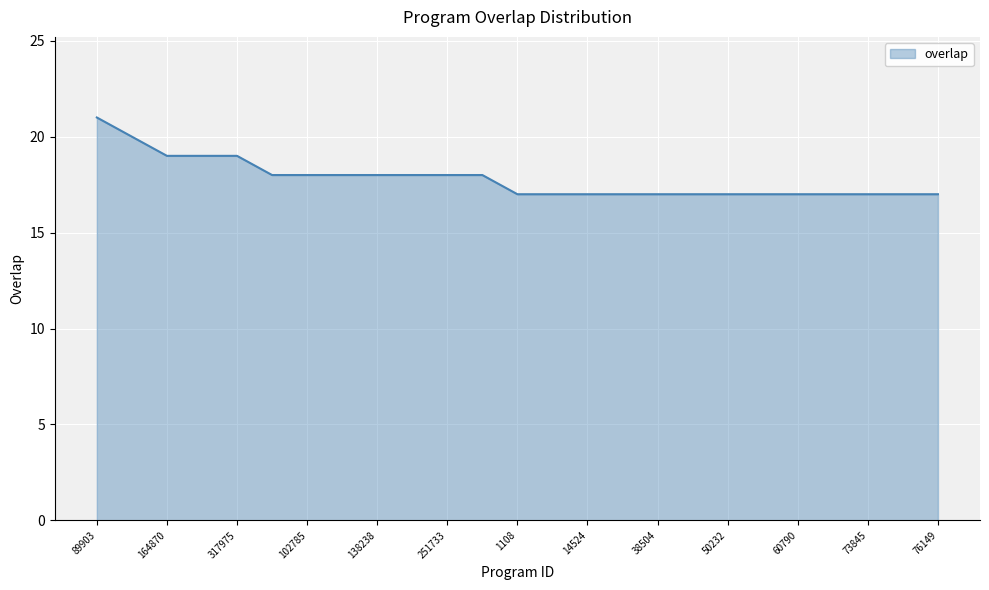

What is the minimum value shown in the chart?

17